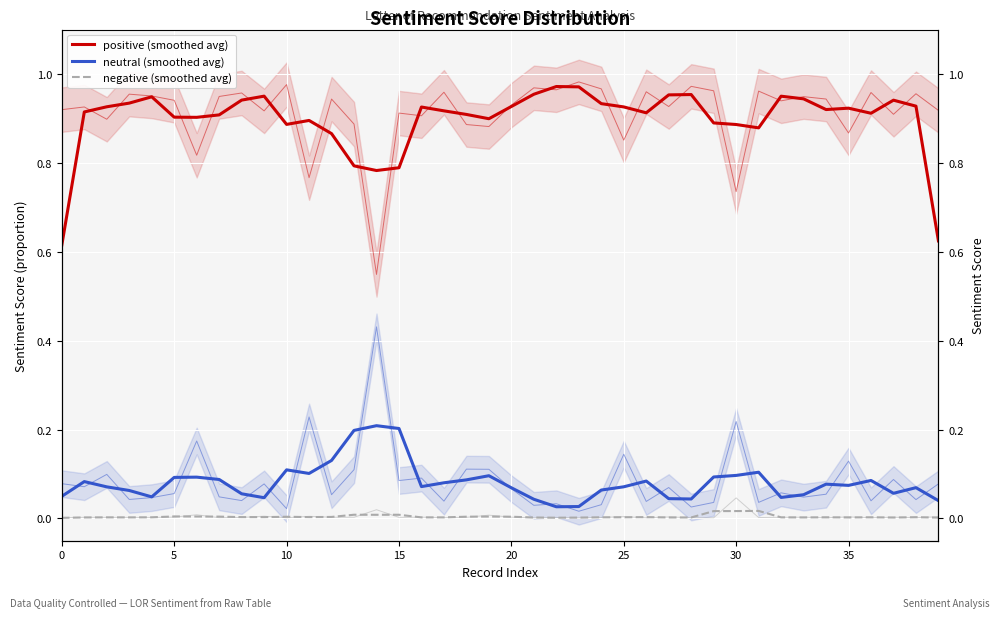

True or false: positive (smoothed avg) and neutral (smoothed avg) cross at least once.

False